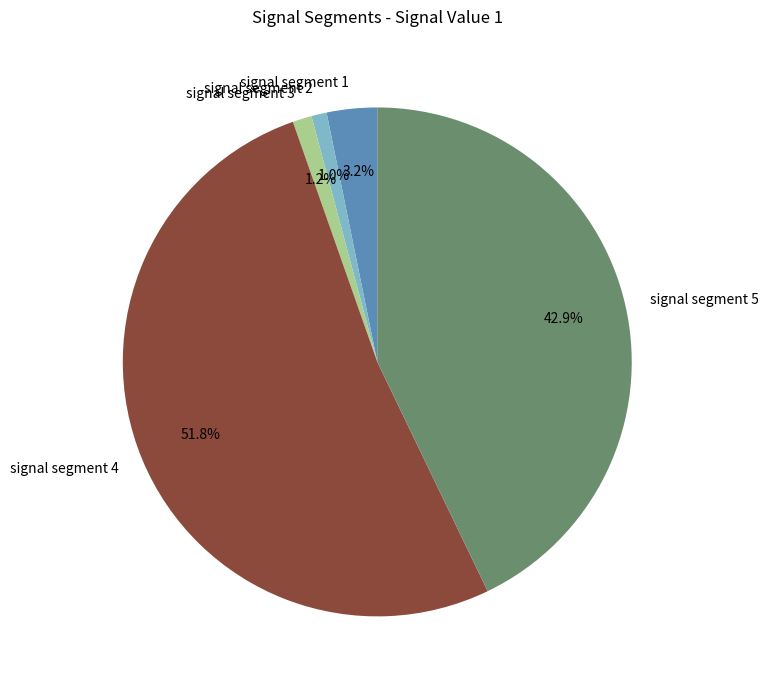

Combined, what portion of the pie is signal segment 1 and signal segment 5?

46.1%